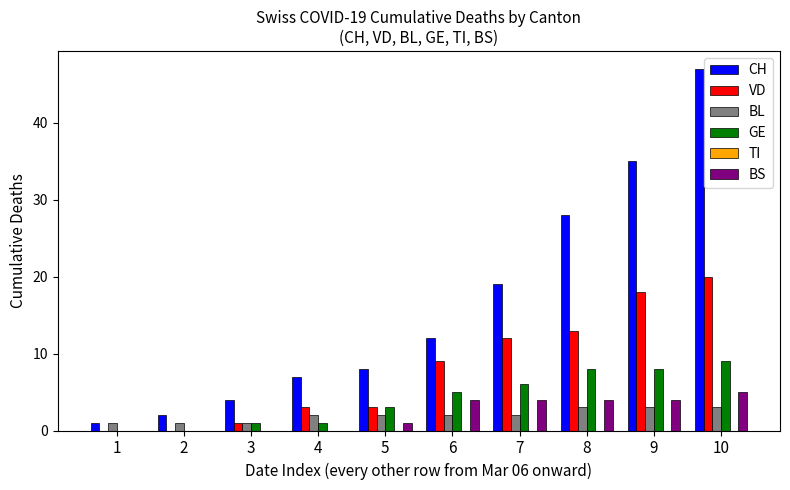

Which series changed the most between 8 and 10?

CH